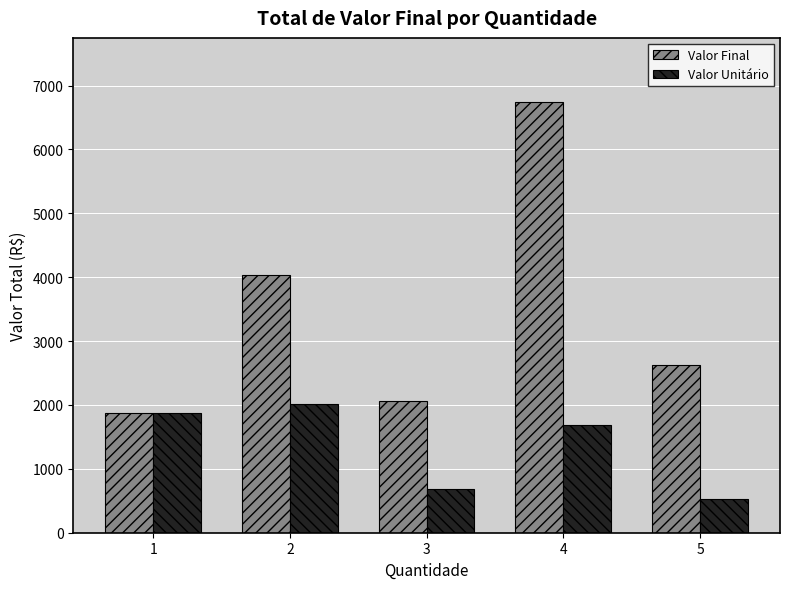

How many bars are there in total?

10